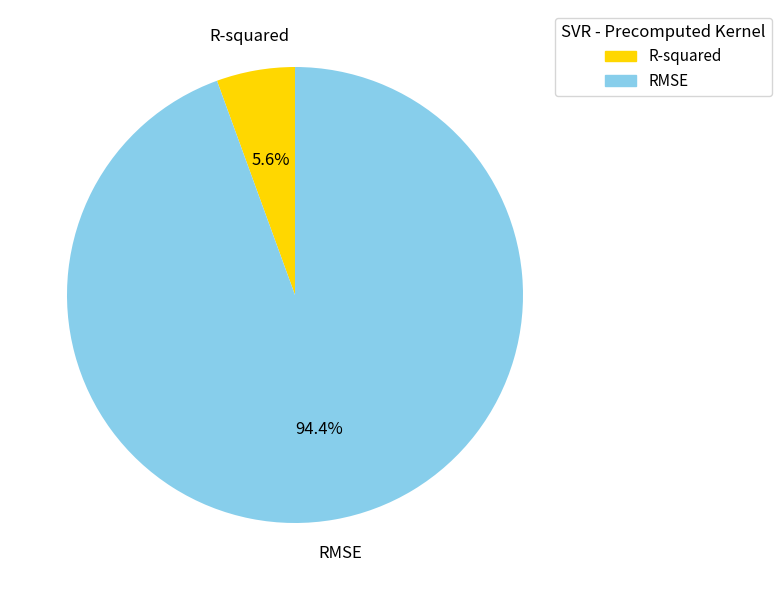

What is the total percentage of R-squared and RMSE?

100.0%